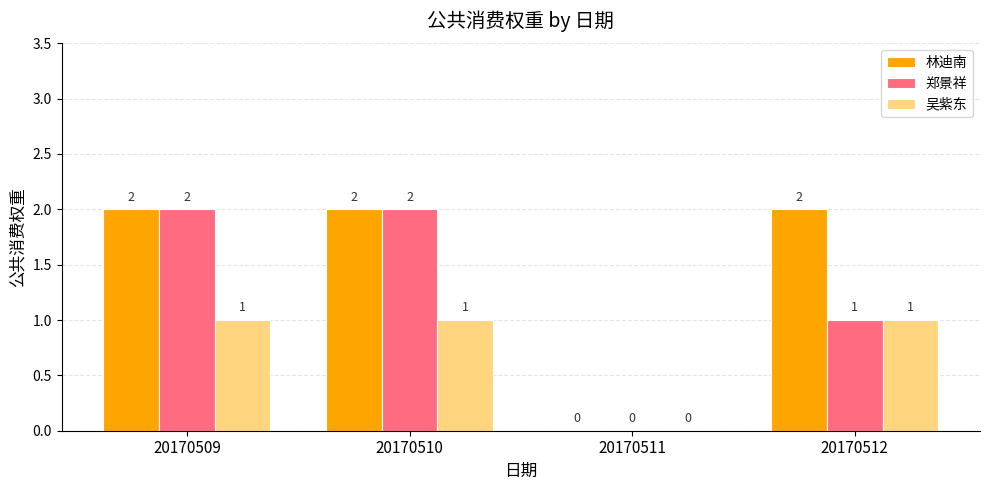

Which series has the largest total across all categories?

林迪南